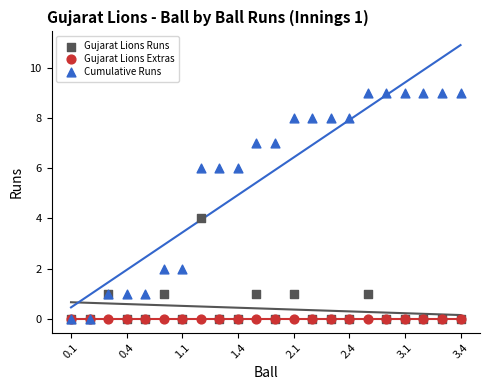

What are all the series names shown in the legend?

Gujarat Lions Runs, Gujarat Lions Extras, Cumulative Runs